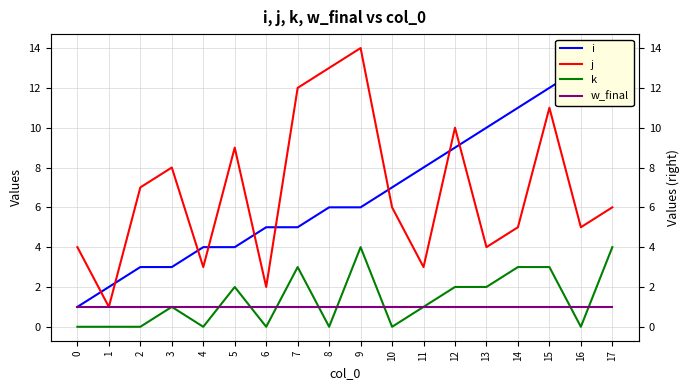

Which category has the highest value across all series?

17